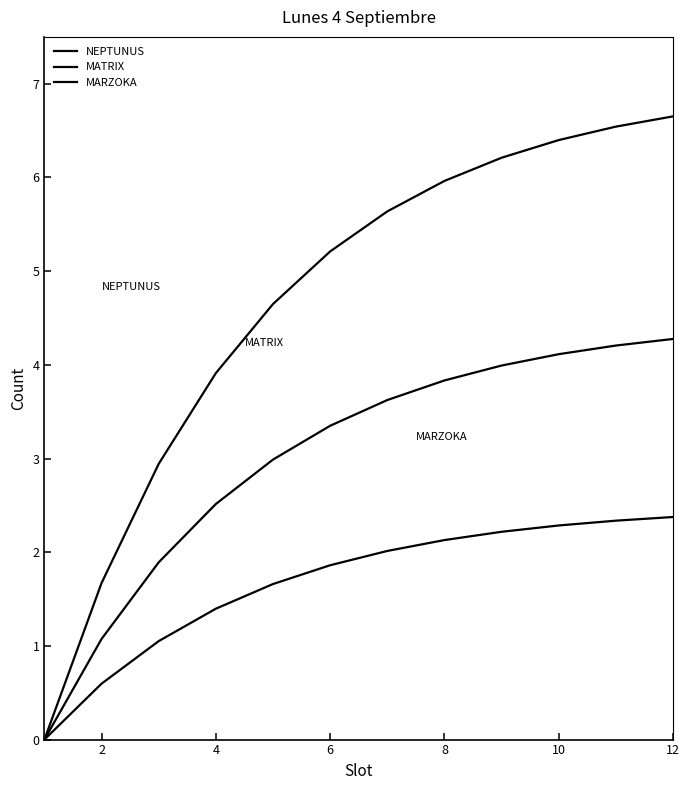

Does the chart display data point markers on the line(s)?

No